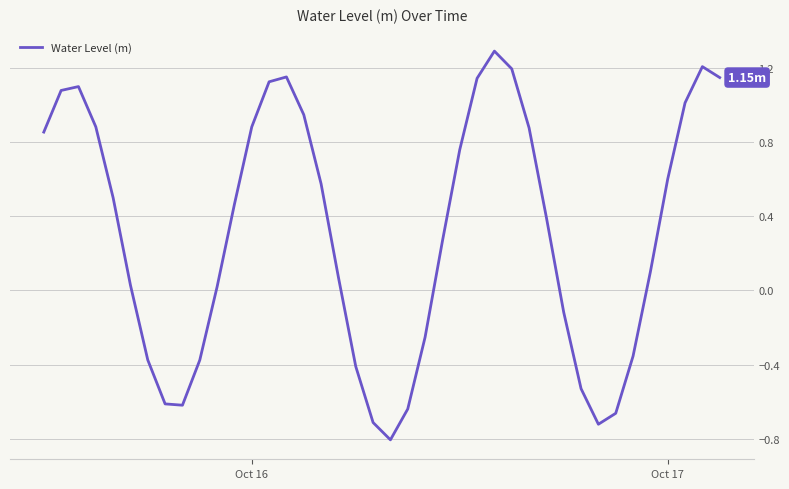

What is the difference between the maximum and minimum values?

2.1